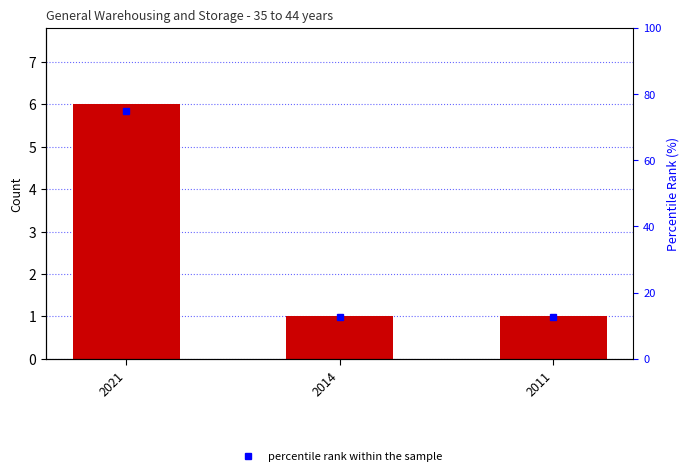

Rank the series at 2011 from lowest to highest value.

General warehousing and storage - 35 to 44 years, percentile rank within the sample